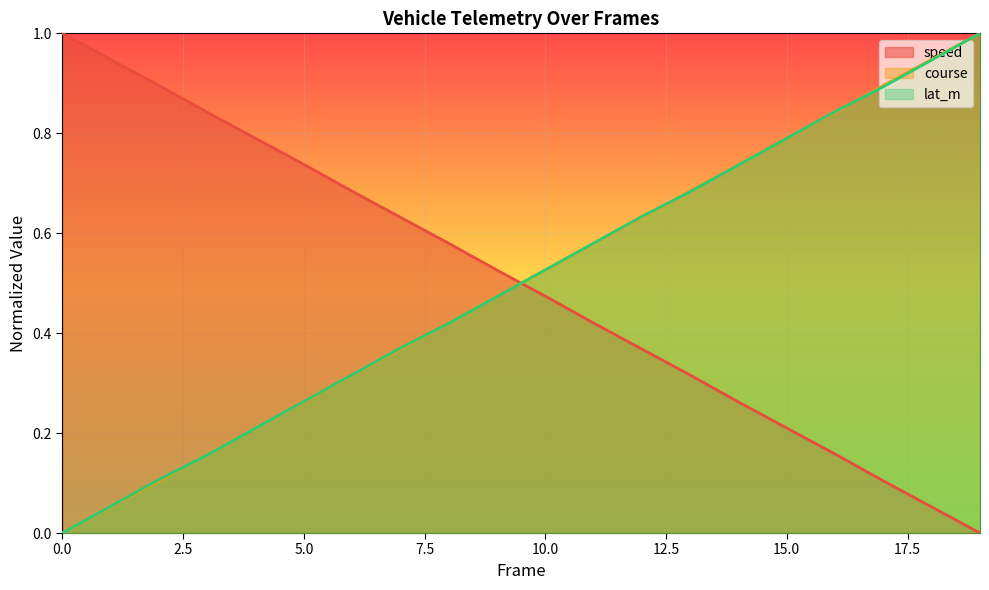

True or false: lat_m has more than 1 interior local peaks.

False